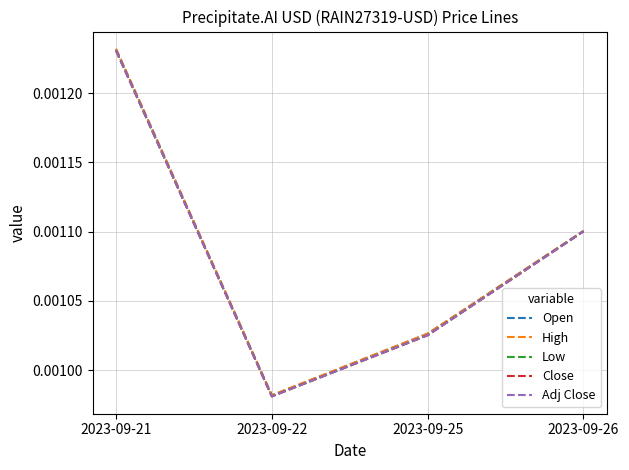

Which category has the highest value in the Open series?

2023-09-21